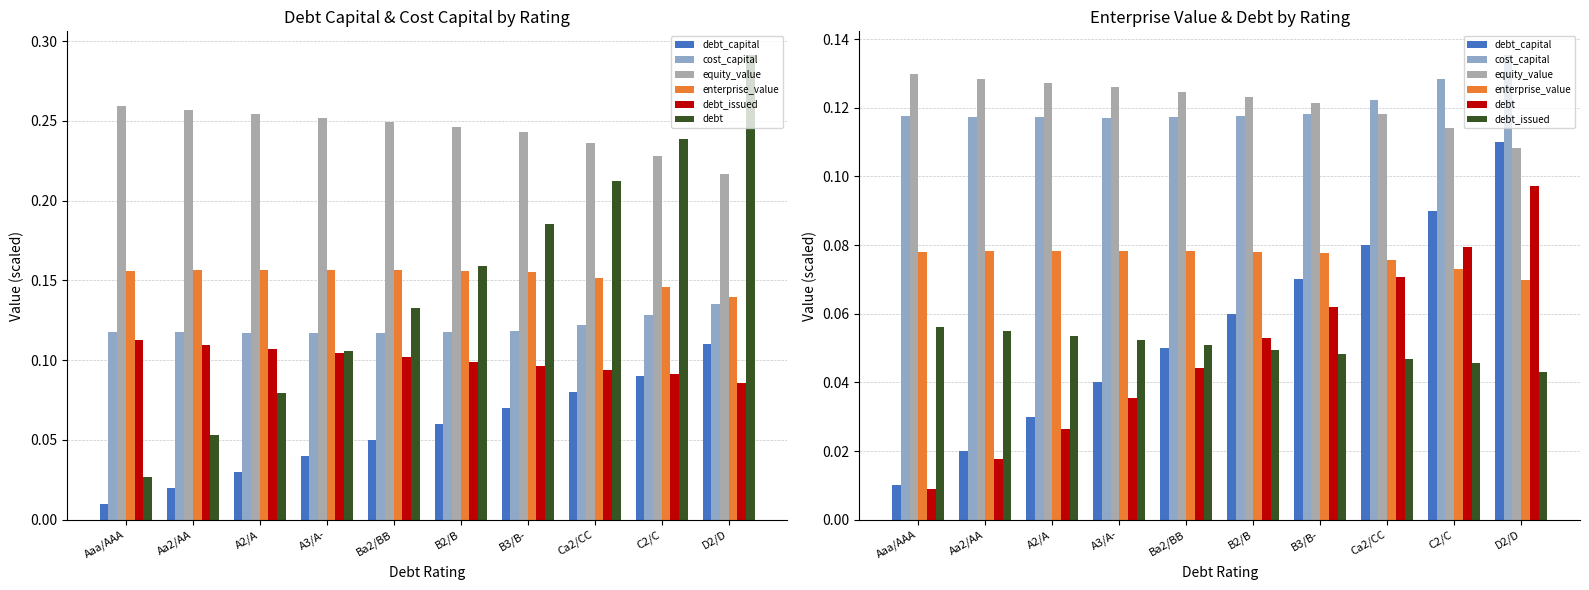

Between Ca2/CC and B3/B-, which is larger?

Ca2/CC